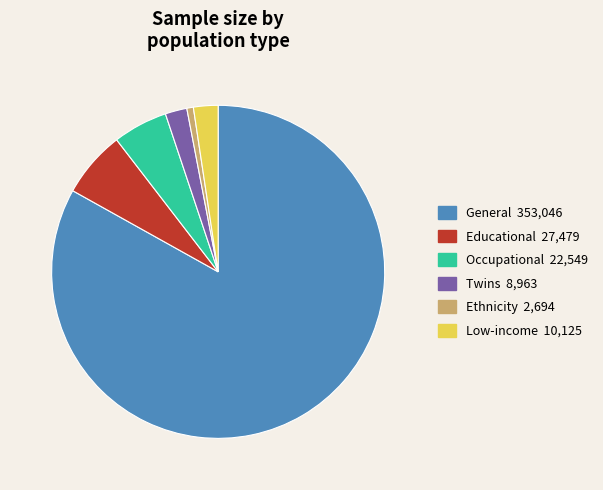

Which category has the biggest portion of the pie?

General